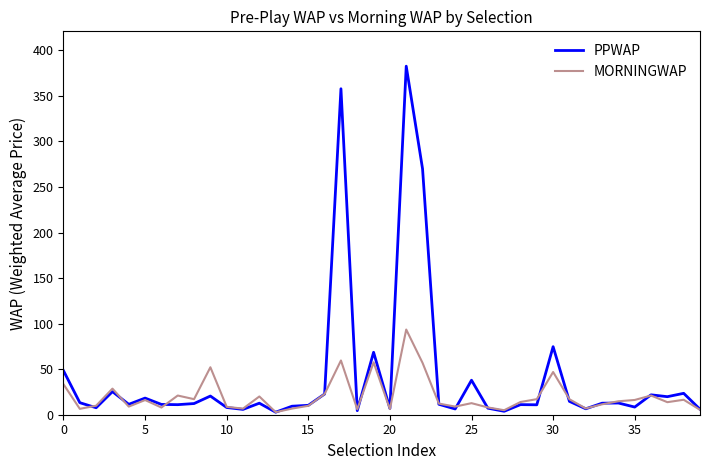

Which series has the largest total across all categories?

PPWAP